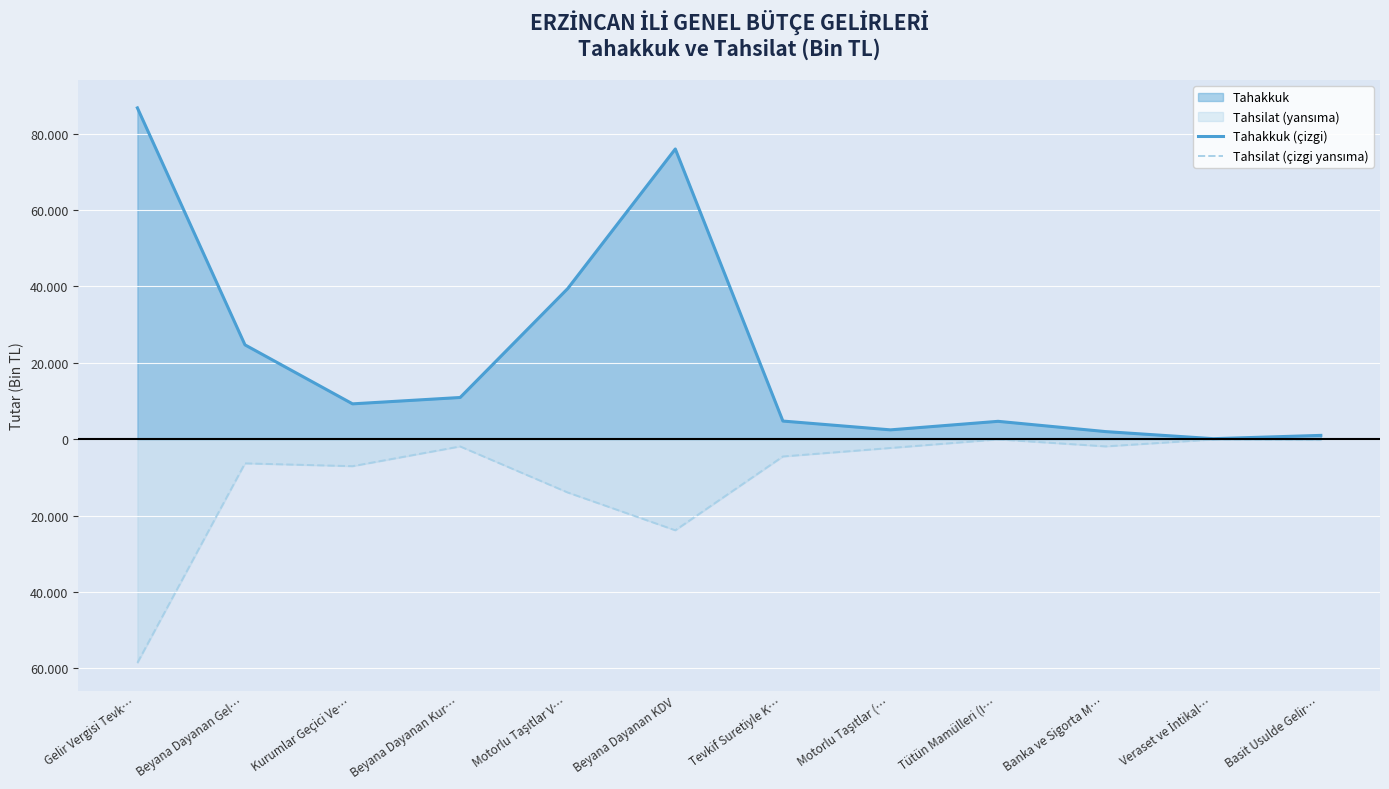

At which label does Tahsilat (çizgi yansıma) first exceed -2292?

Beyana Dayanan Kur…